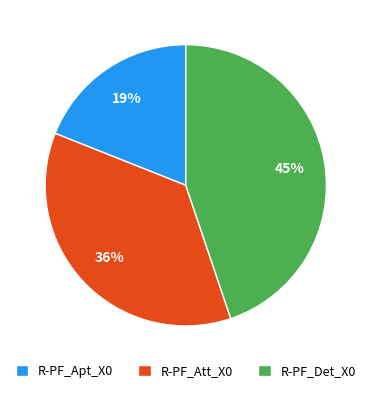

What percentage is the R-PF_Apt_X0 slice, to the nearest percent?

19%